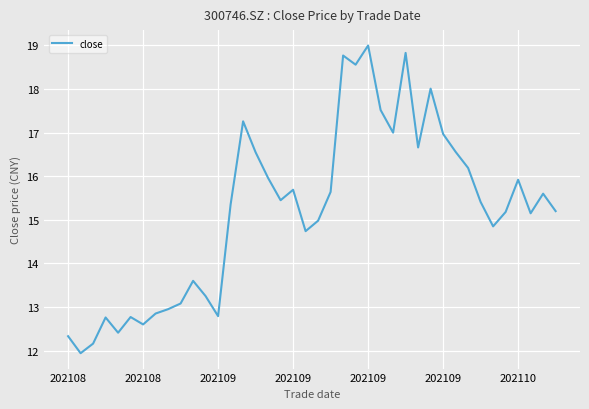

What is the minimum value shown in the chart?

11.9